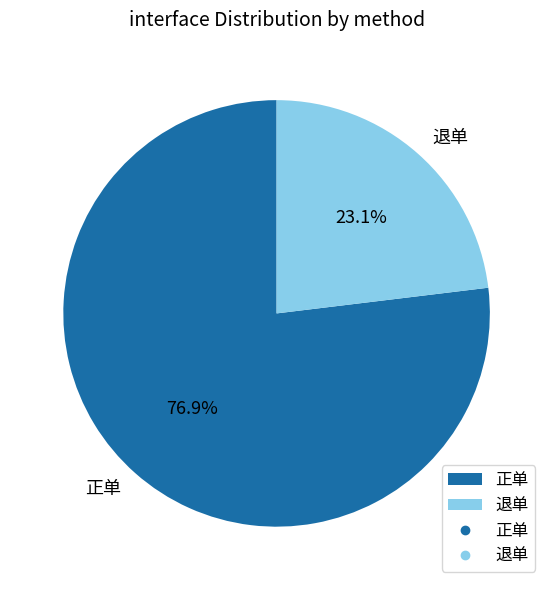

What is the total percentage of 正单 and 退单?

100.0%